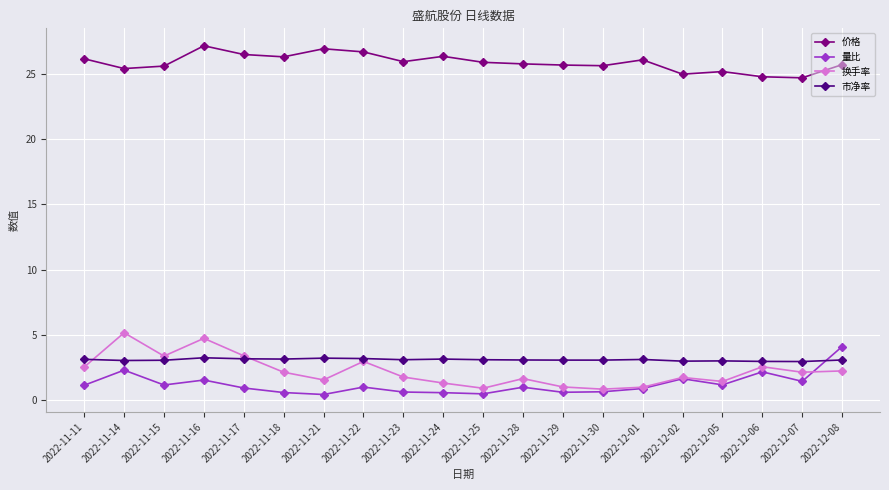

Between 2022-11-22 and 2022-11-23, which series saw the biggest shift?

换手率